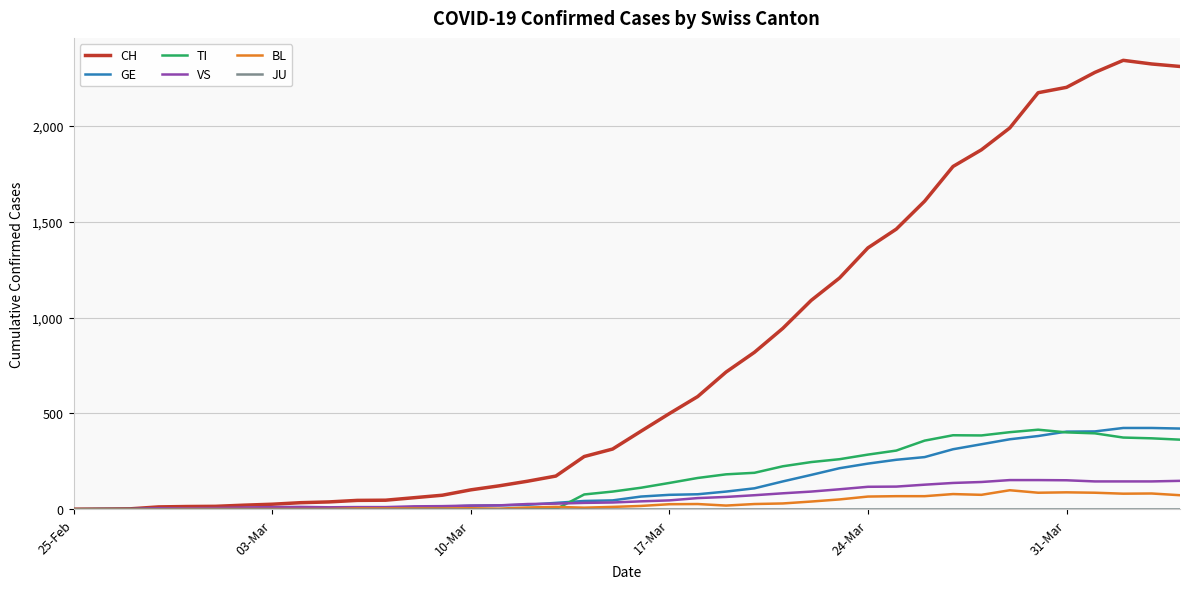

Which series has the widest spread of values?

CH